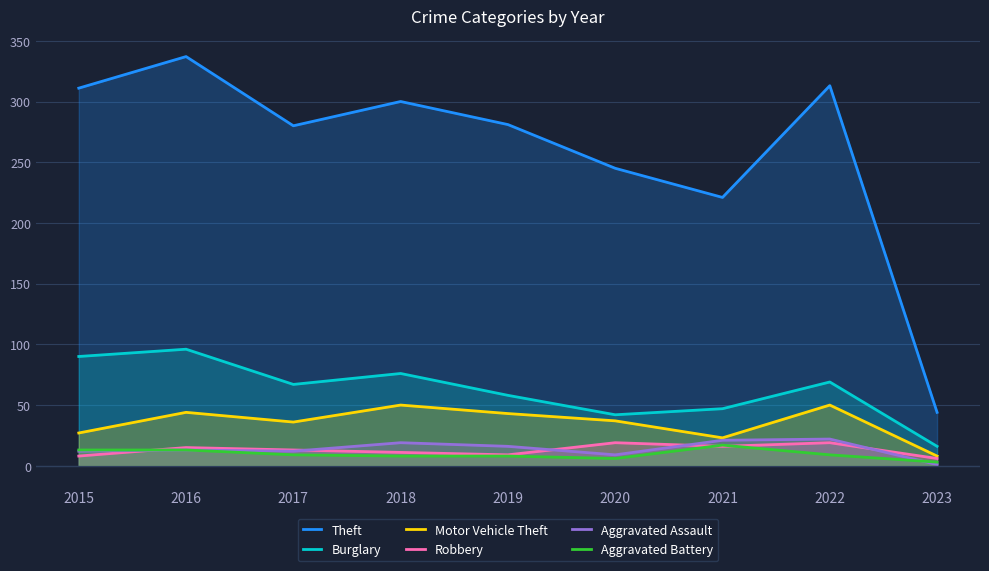

Which category has the highest value across all series?

2016